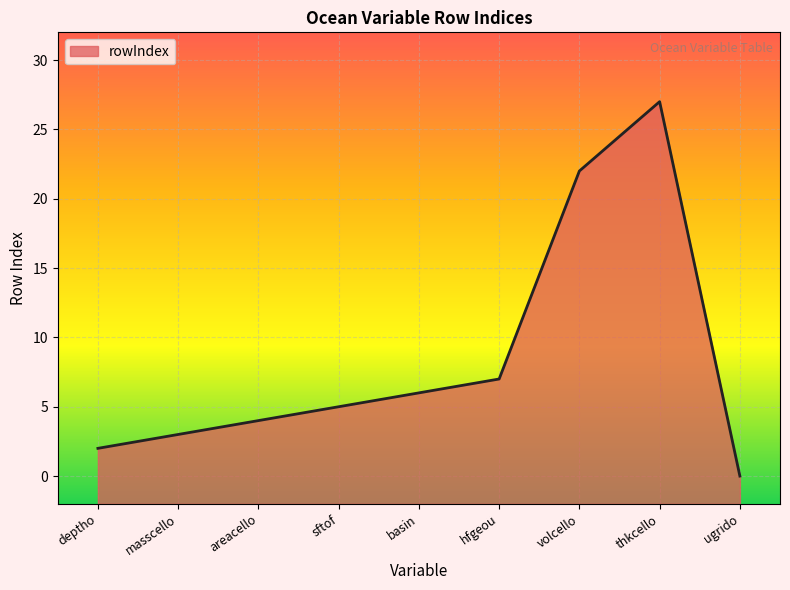

List the labels in order of value, smallest first.

ugrido, deptho, masscello, areacello, sftof, basin, hfgeou, volcello, thkcello